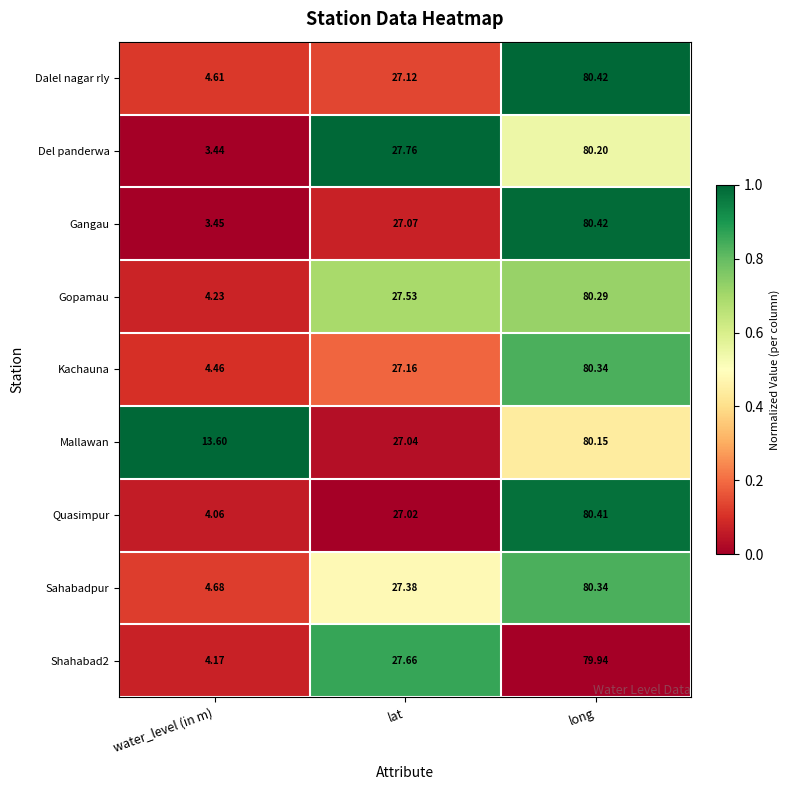

List the labels in order of Mallawan value, largest first.

long, lat, water_level (in m)